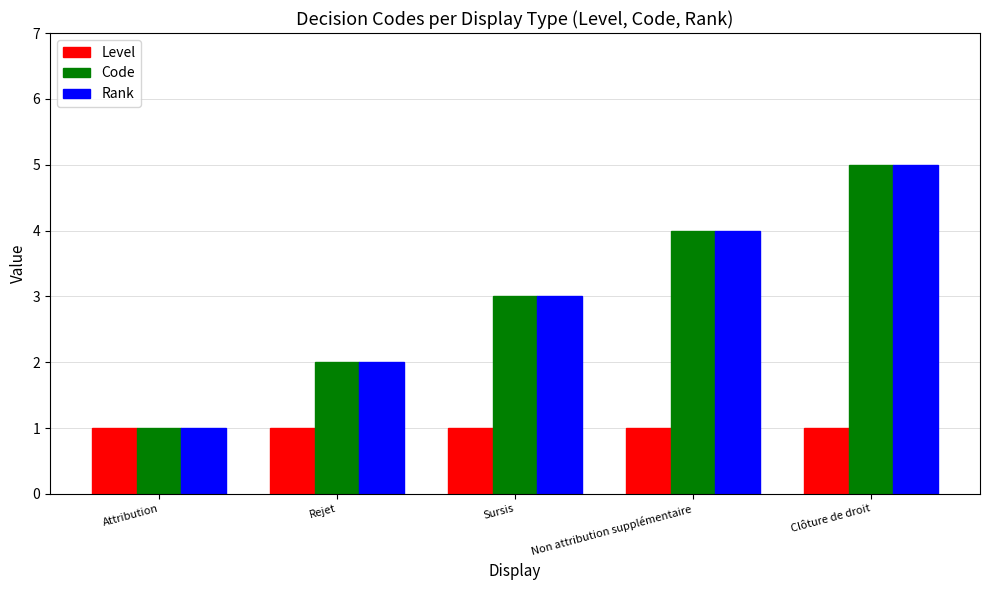

What position from the left is Rejet?

2